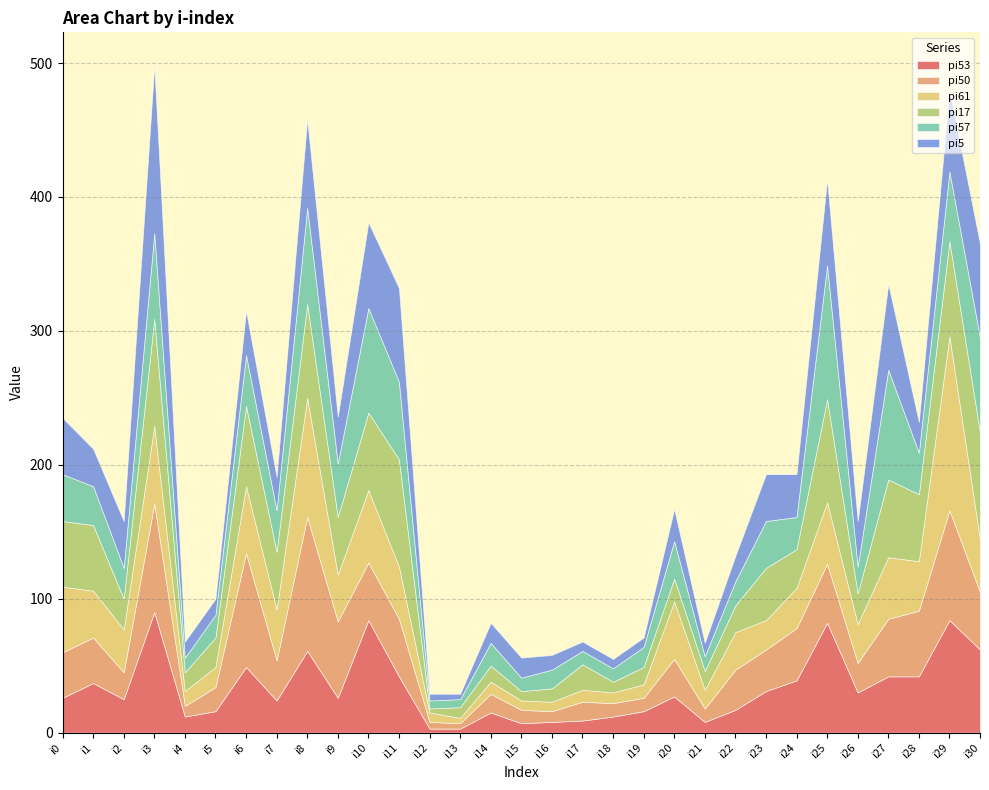

At i30, list the series in order from largest to smallest.

pi17, pi57, pi5, pi53, pi50, pi61